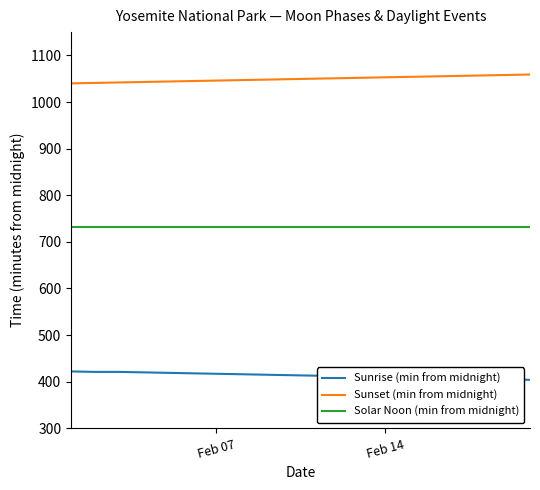

Which series has the largest total across all categories?

Sunset (min from midnight)